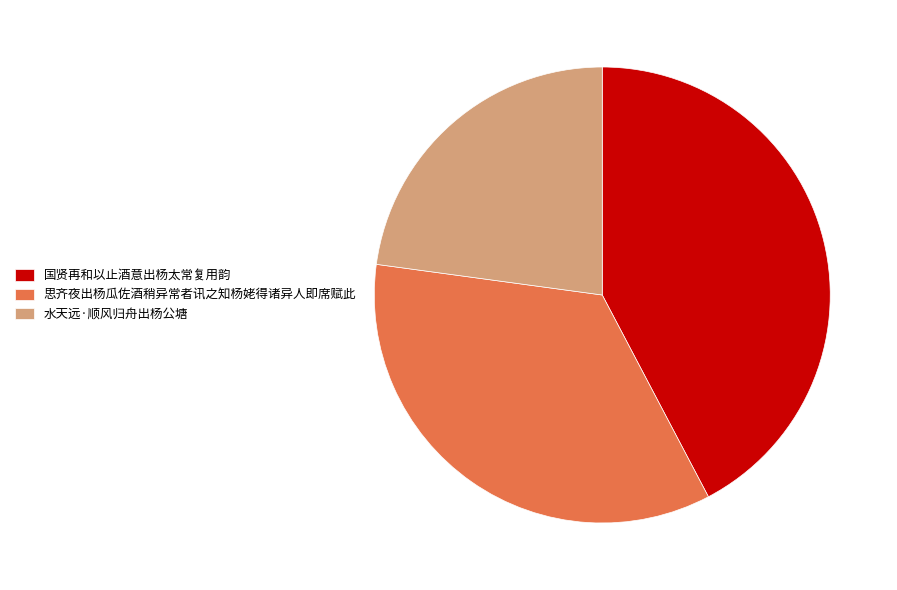

Is there a majority slice in this chart?

No